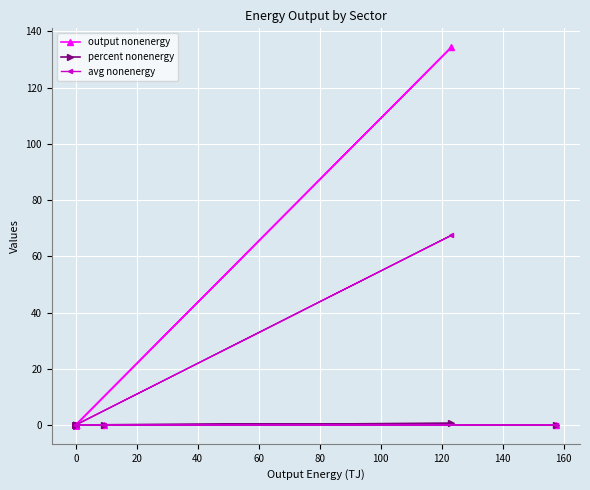

How many lines are shown in the chart?

3